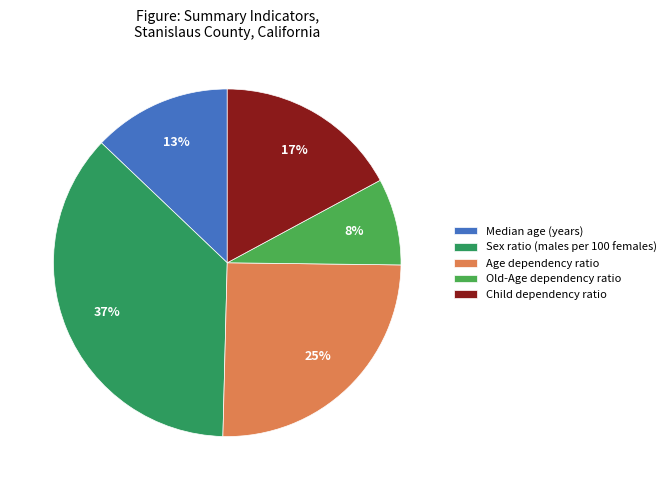

To the nearest percent, what percentage of the pie is Old-Age dependency ratio?

8%